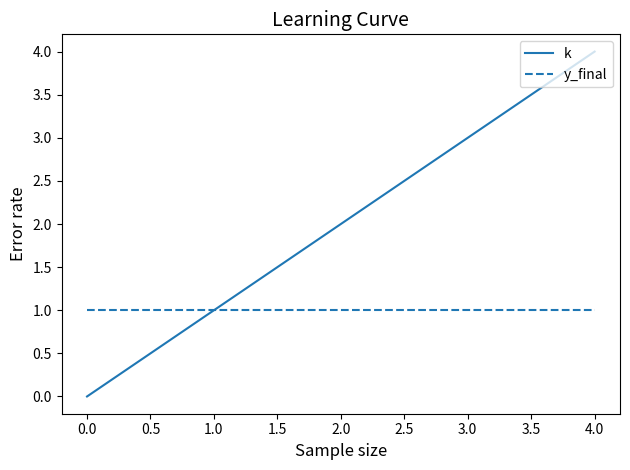

How many values in the k series are below 2?

2